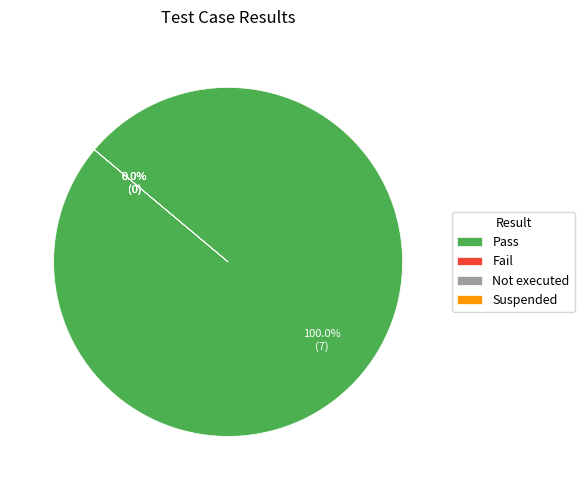

Is it true that Not executed is 0% of the pie?

True